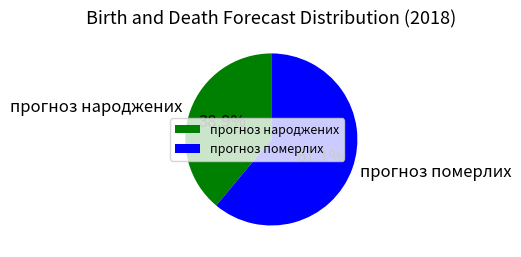

To the nearest percent, what is the difference between the прогноз померлих and прогноз народжених slice percentages?

22%